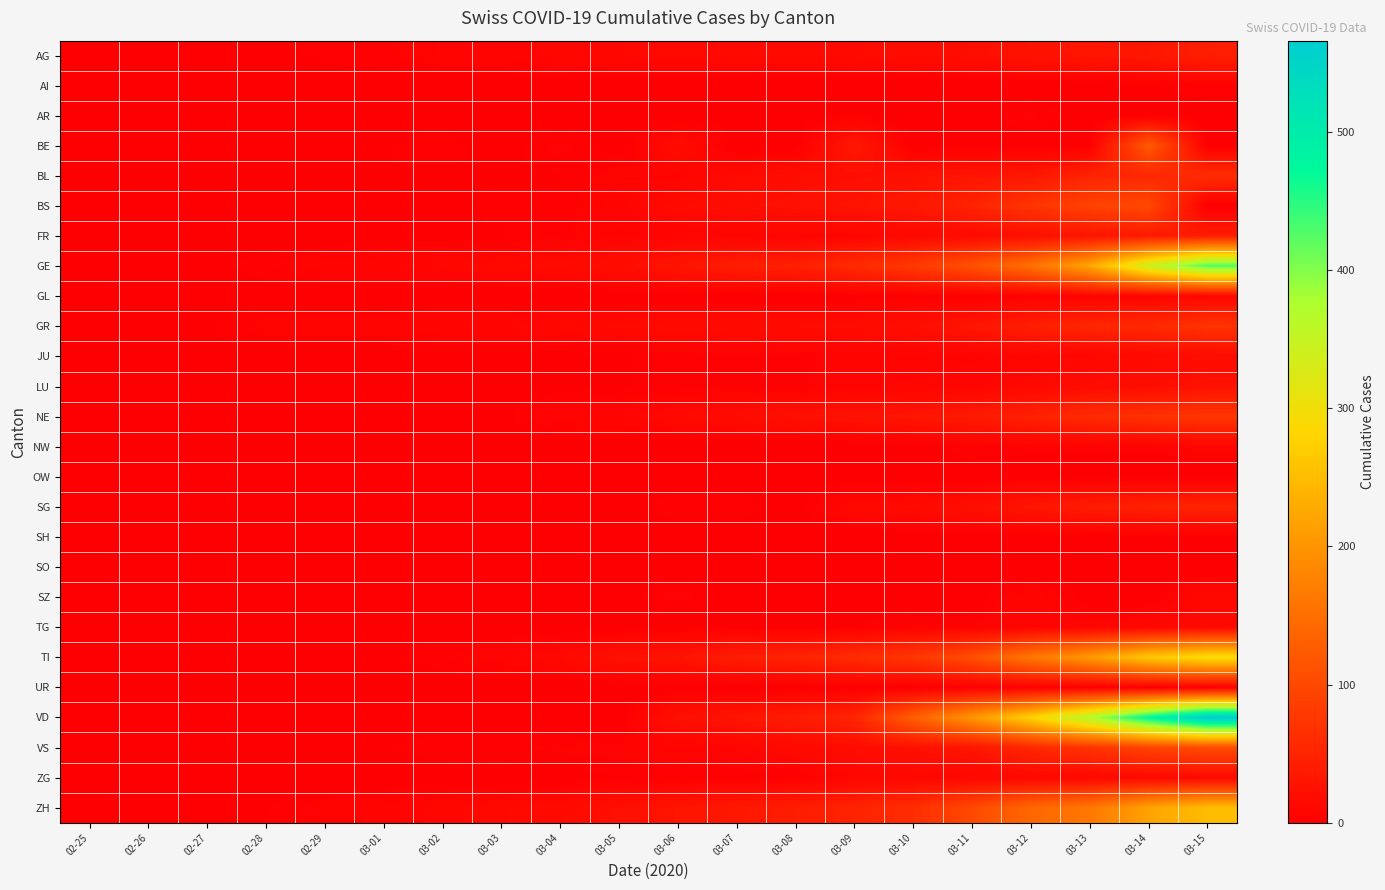

Which series has the widest spread of values?

VD